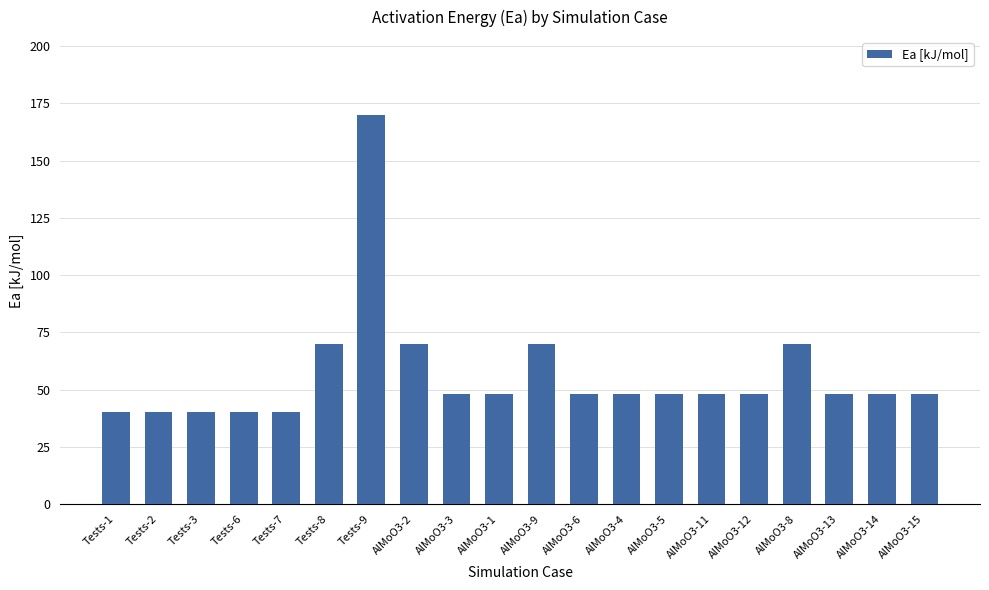

What is the smallest value displayed?

40